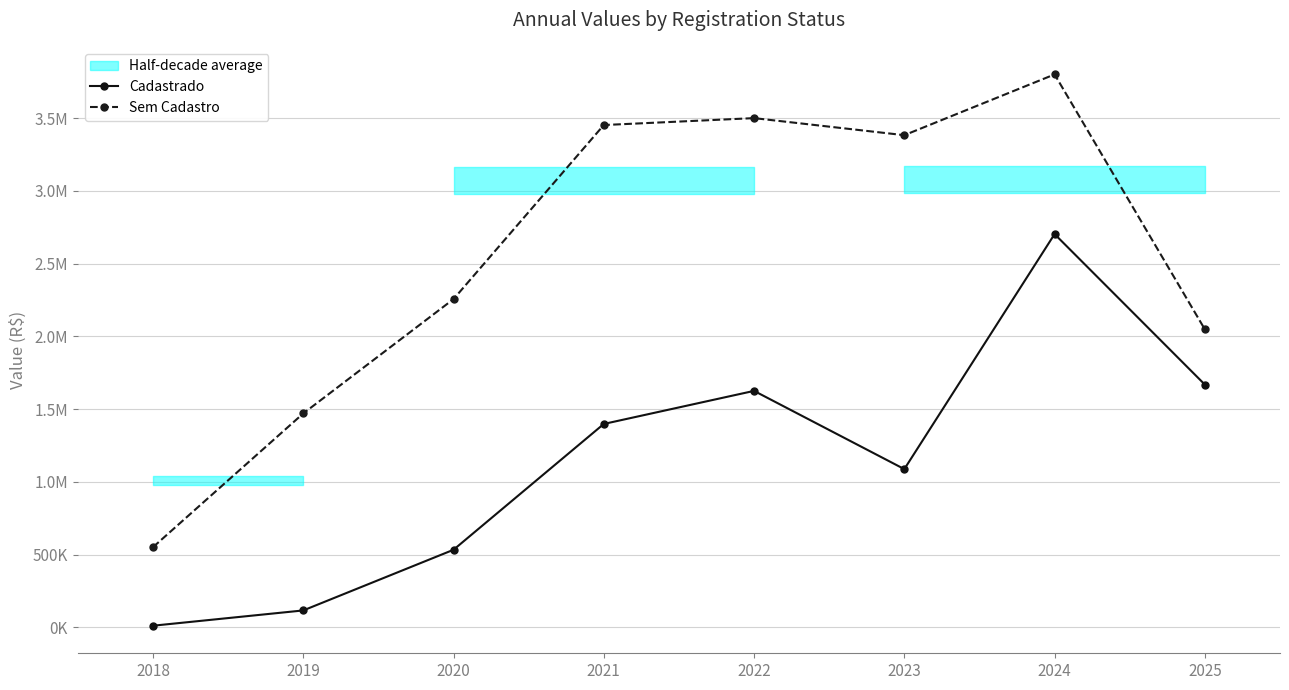

Is this an area chart (filled region under the line)?

No